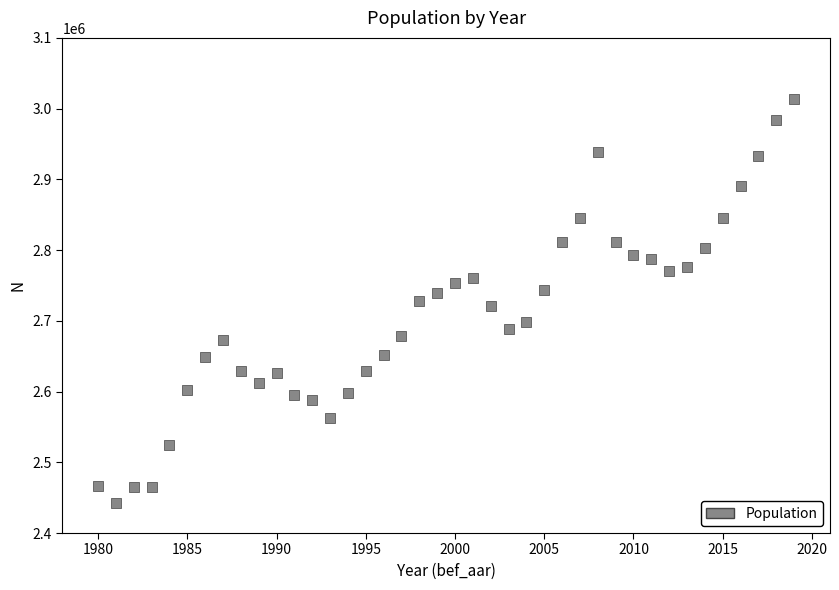

What is the range of Y values (max minus min)?

571583